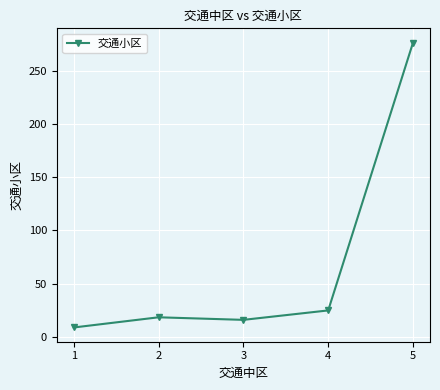

At which category does the data reach its first local peak?

2